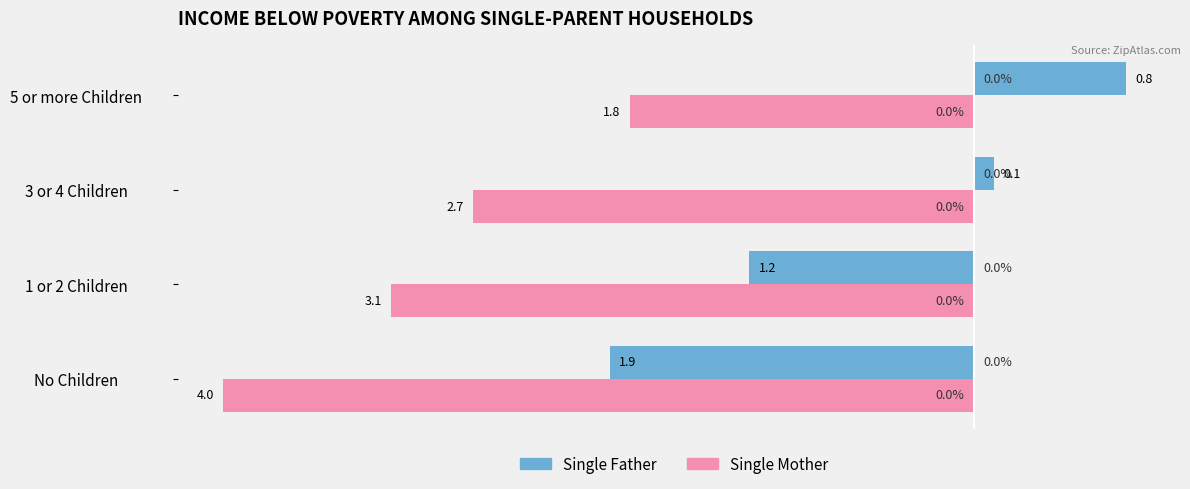

What are all the series names shown in the legend?

Single Father, Single Mother